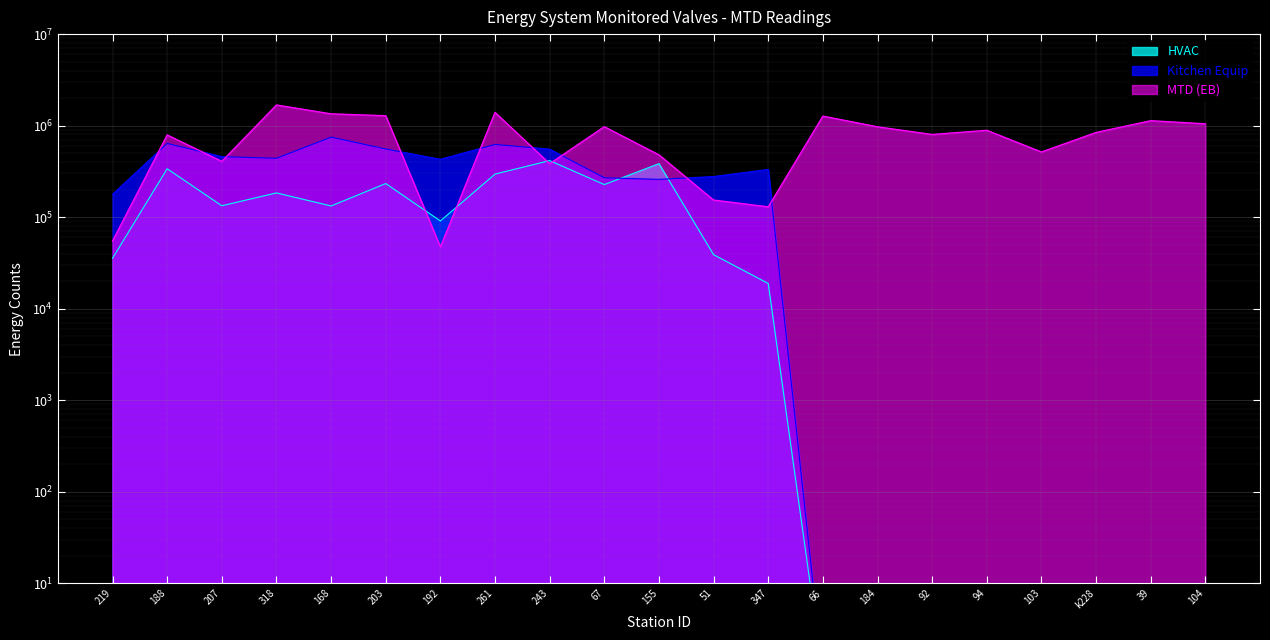

What is the maximum value for Kitchen Equip?

749141